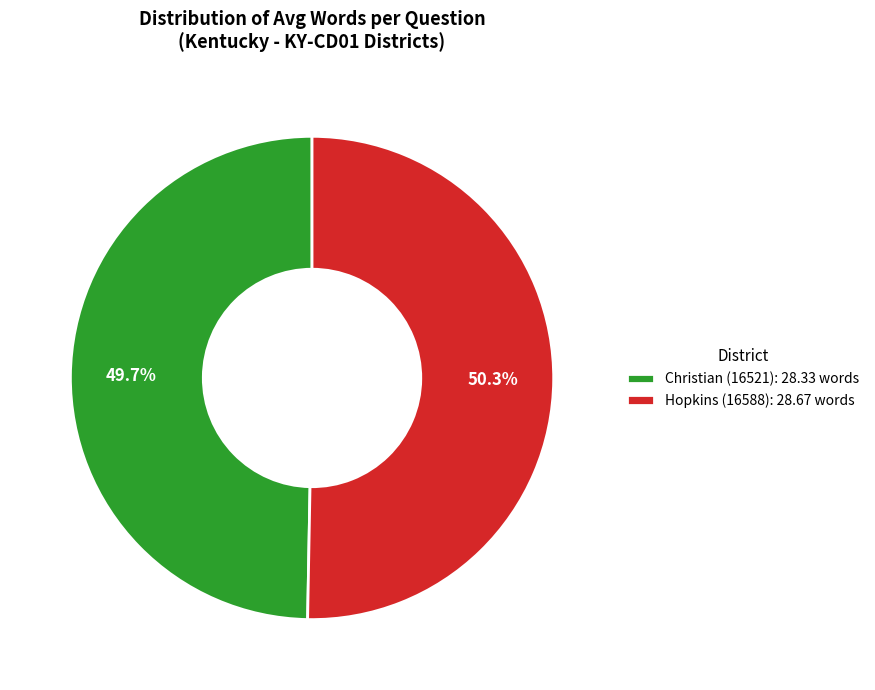

Which slice is the smallest?

Christian (16521)